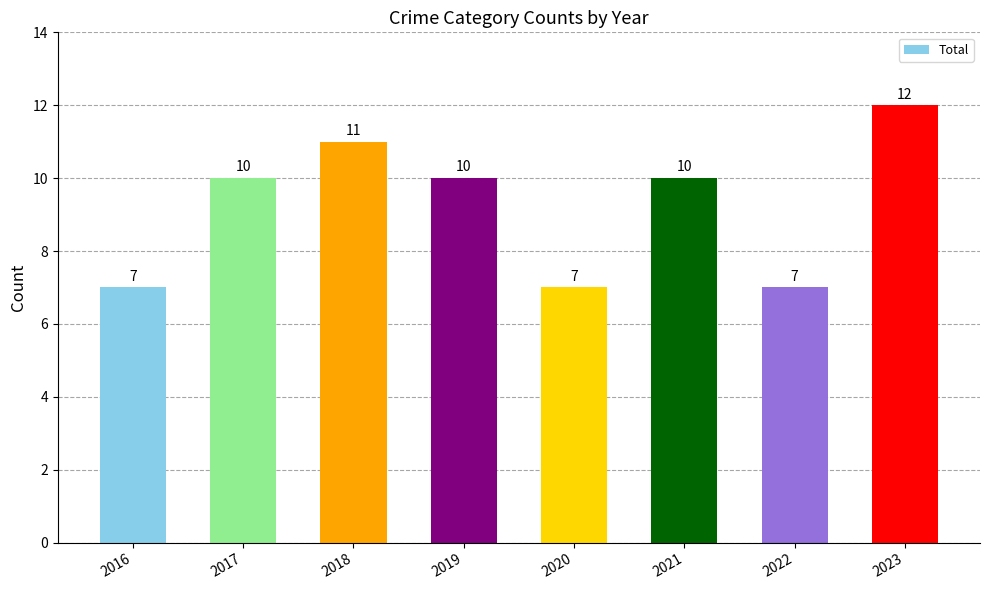

Reading left to right, what are all the values shown in this chart?

2016=7	2017=10	2018=11	2019=10	2020=7	2021=10	2022=7	2023=12